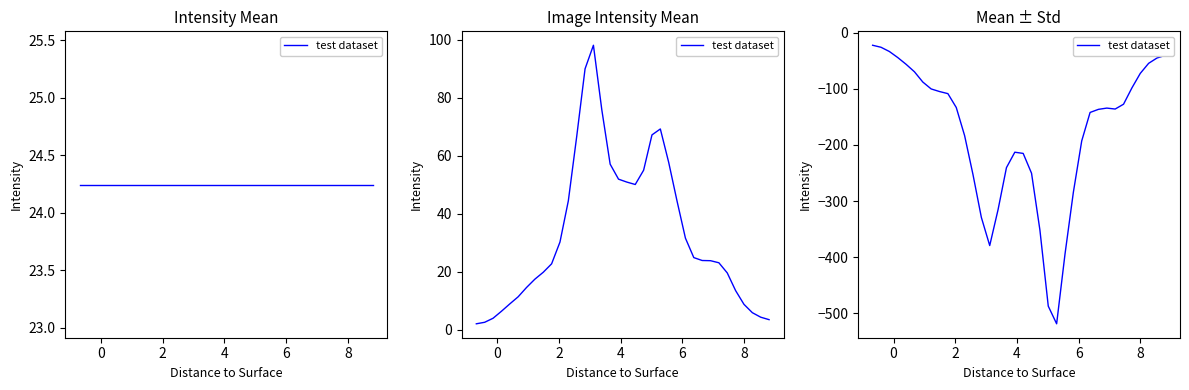

Count the number of data series in this chart.

1